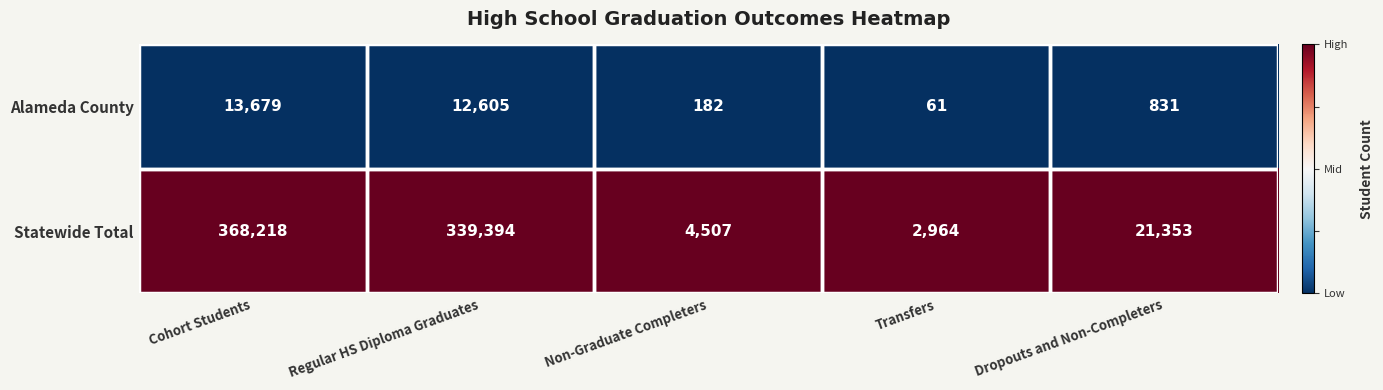

What is the difference between the maximum and minimum values in the Alameda County series?

13618